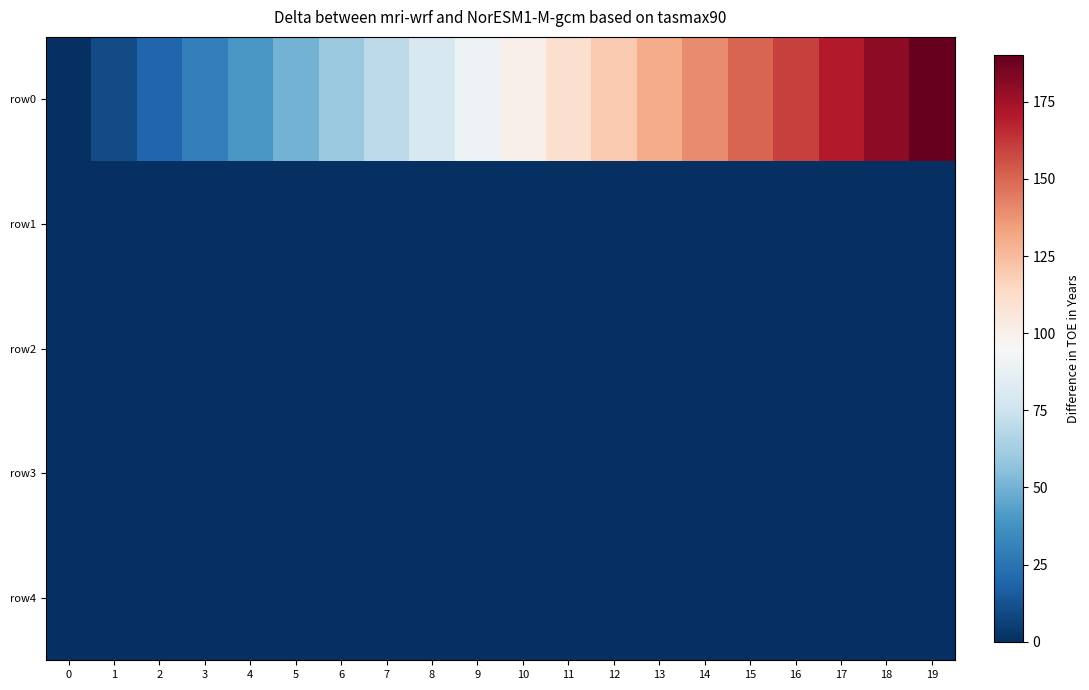

Between 3 and 11, which is larger?

11